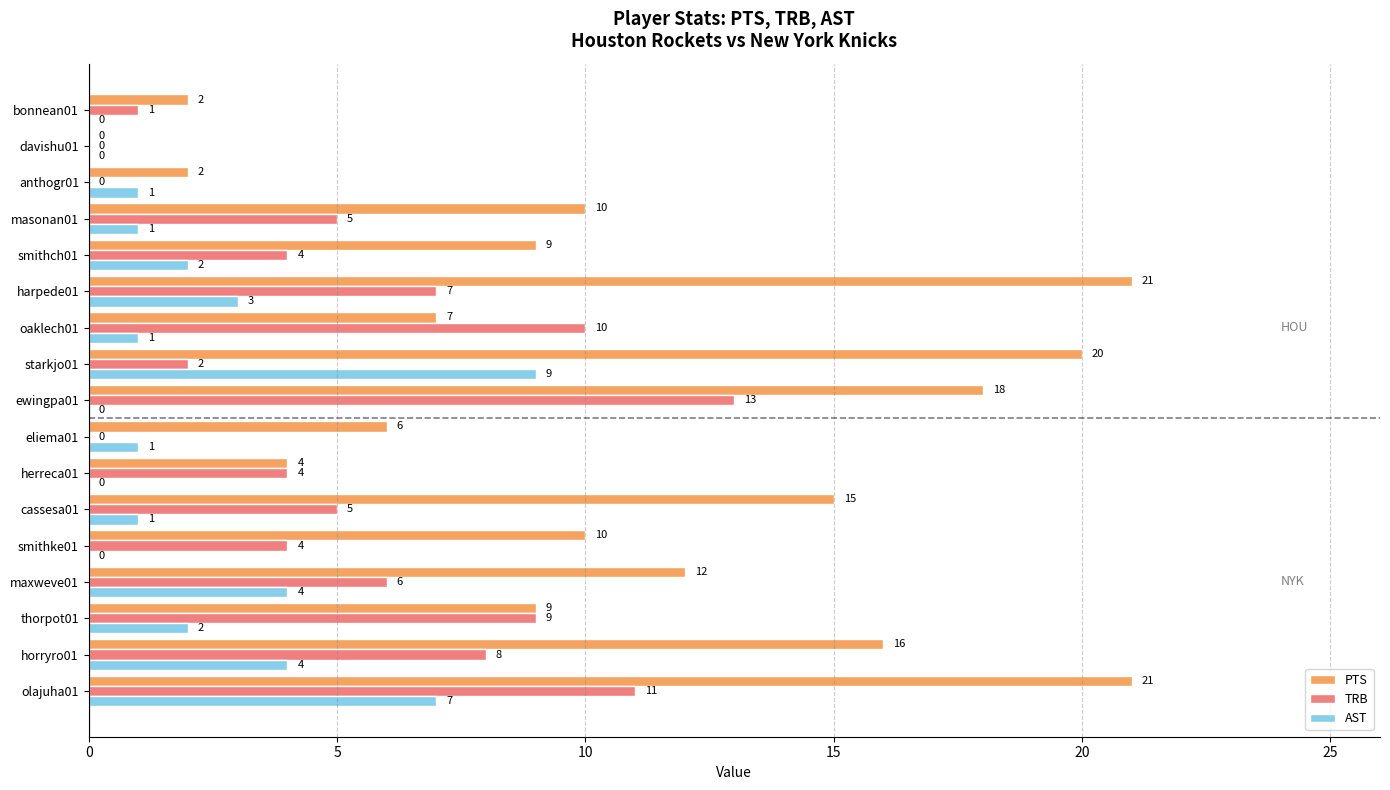

Is the value of TRB at olajuha01 greater than the value of AST at masonan01?

Yes